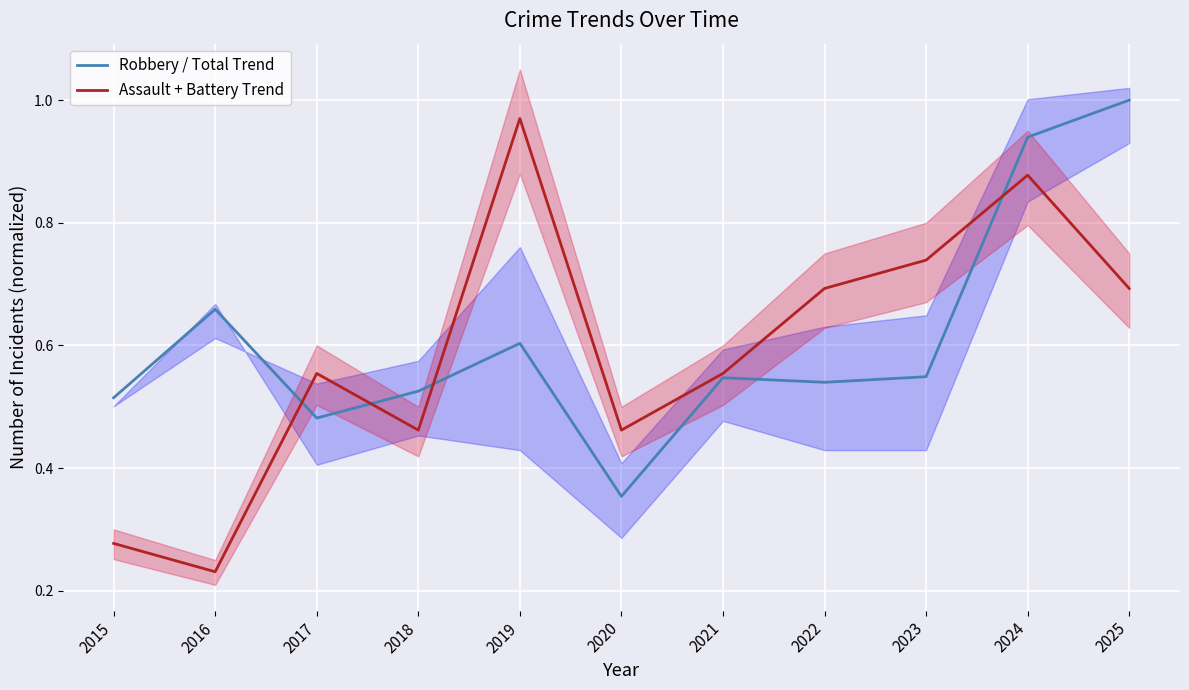

True or false: Robbery / Total Trend and Assault + Battery Trend intersect in this chart.

True